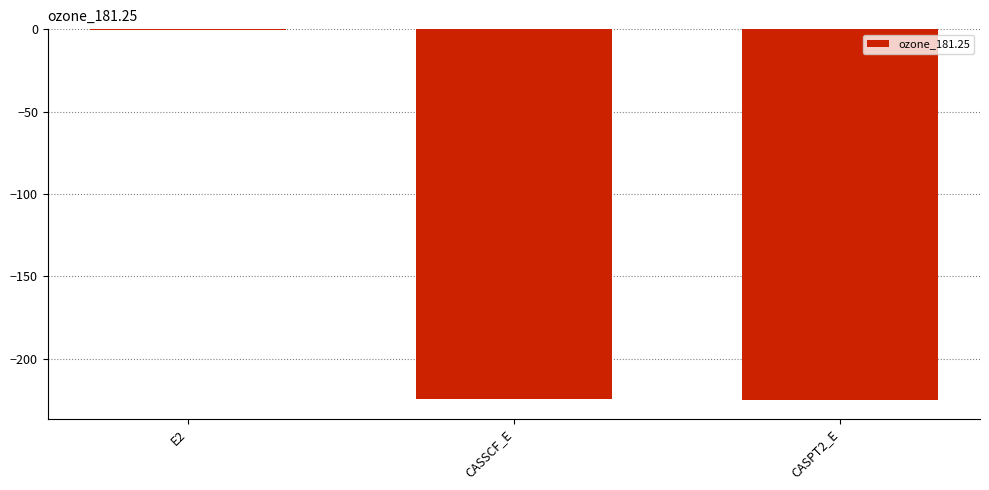

What is the sum of the values at CASPT2_E and CASSCF_E?

-449.6